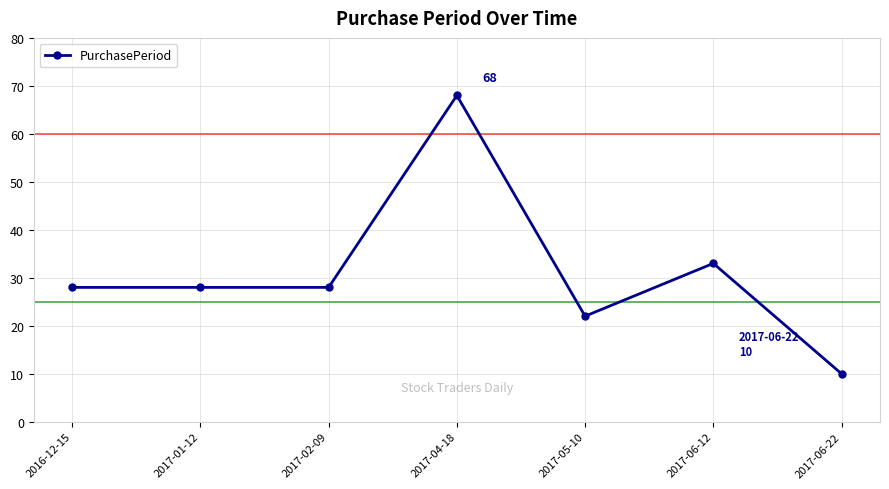

What is the value of the 3rd point from the left?

28